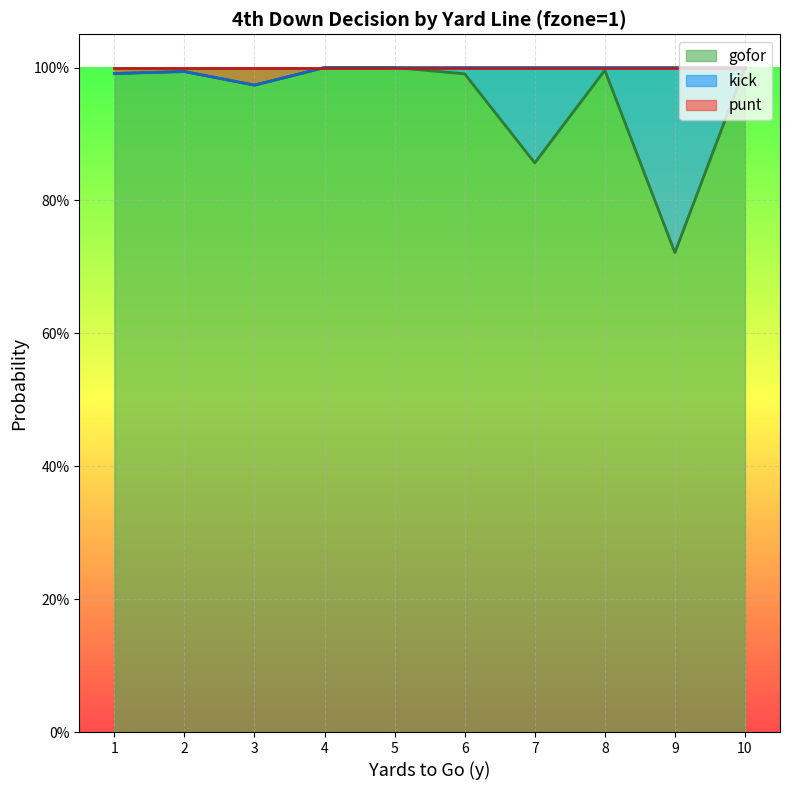

Is it true that punt equals 1.0 at 9?

True